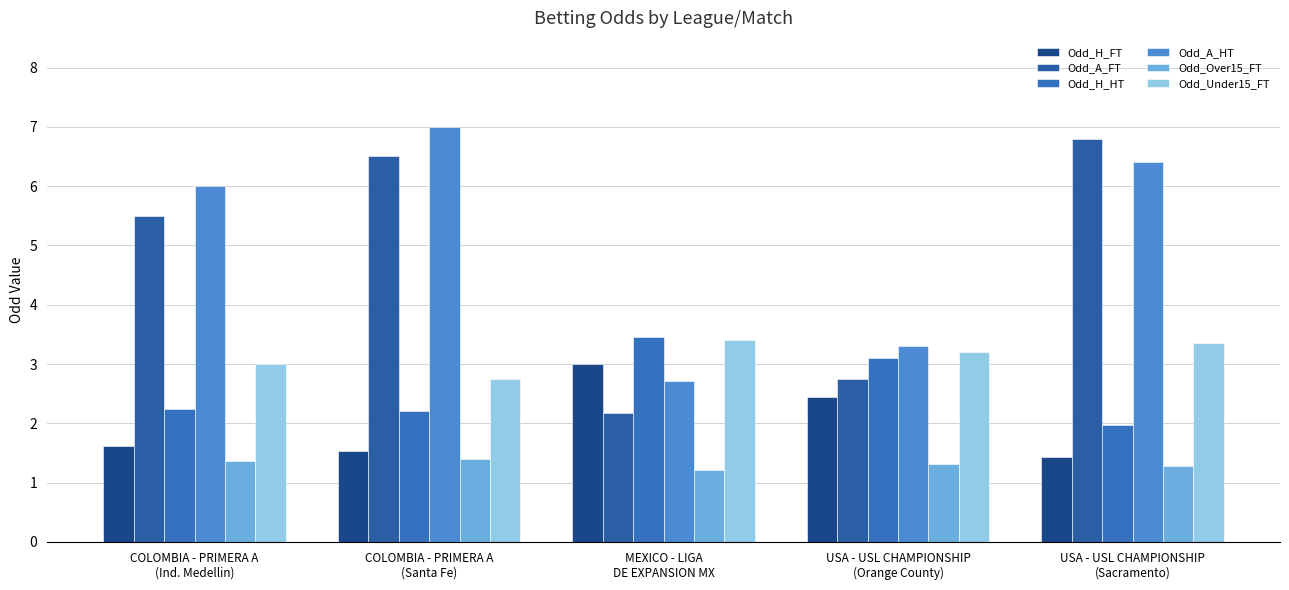

What is the sum of all Odd_Under15_FT values?

15.7